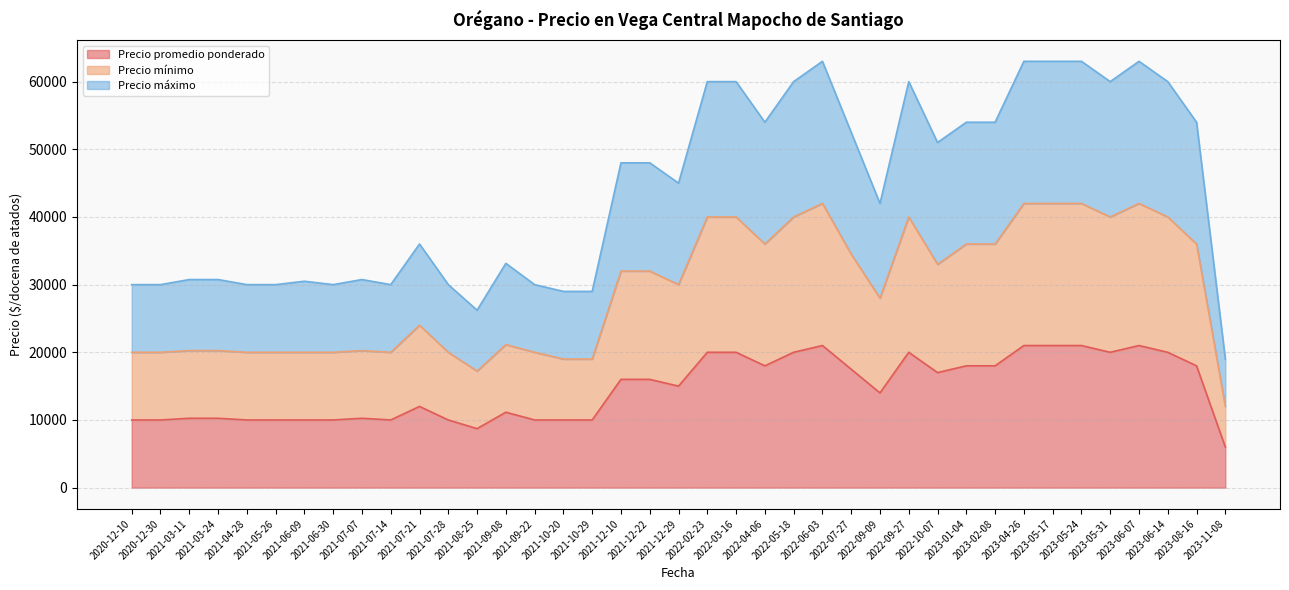

True or false: Precio mínimo and Precio promedio ponderado intersect in this chart.

False